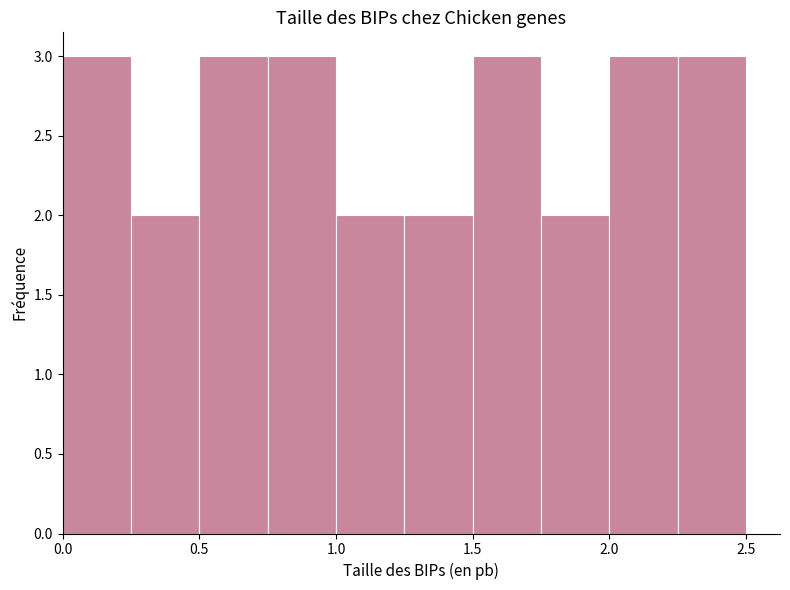

Reading left to right, list every bar in this chart as the range it spans on the x-axis followed by its height. The values are not printed on the chart, so give them approximately, as read against the axis.

0.00 to 0.25: 3
0.25 to 0.50: 2
0.50 to 0.75: 3
0.75 to 1.00: 3
1.00 to 1.25: 2
1.25 to 1.50: 2
1.50 to 1.75: 3
1.75 to 2.00: 2
2.00 to 2.25: 3
2.25 to 2.50: 3